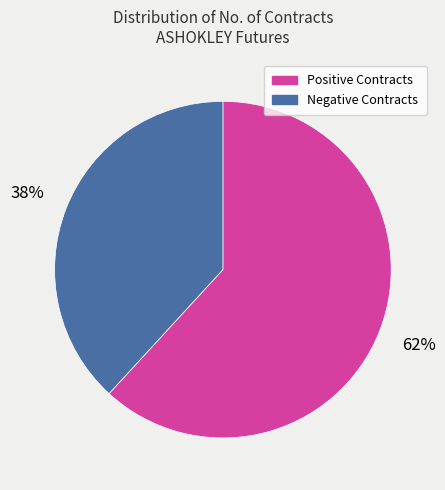

Does any single category account for the majority?

Yes